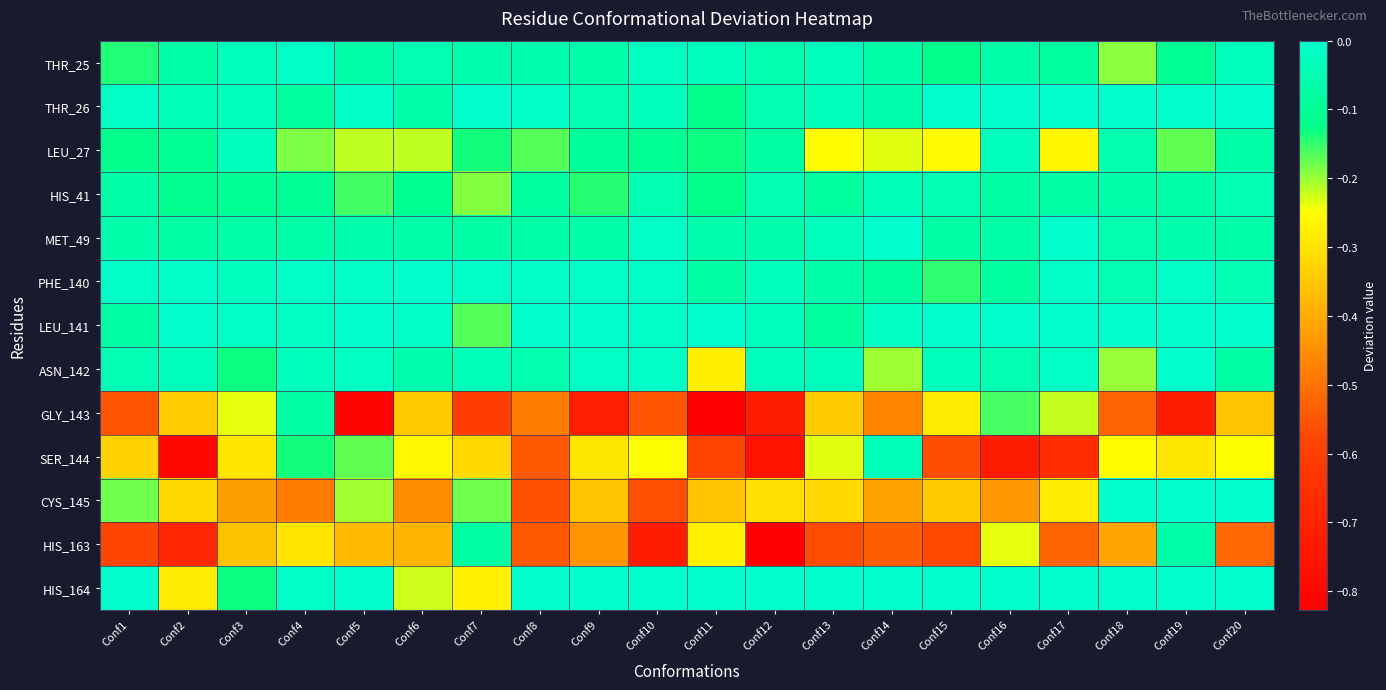

Count the number of data series in this chart.

13